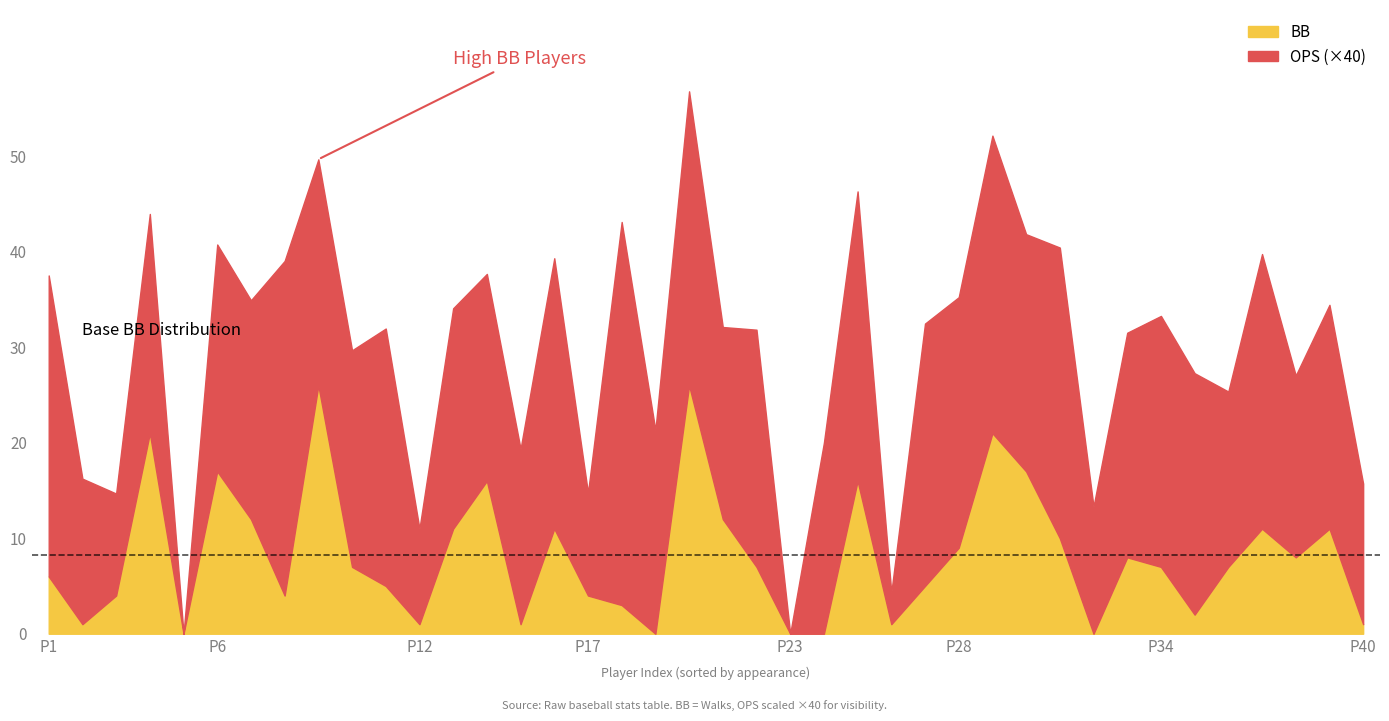

What is the value of the OPS point at the 29th from the left?

0.8